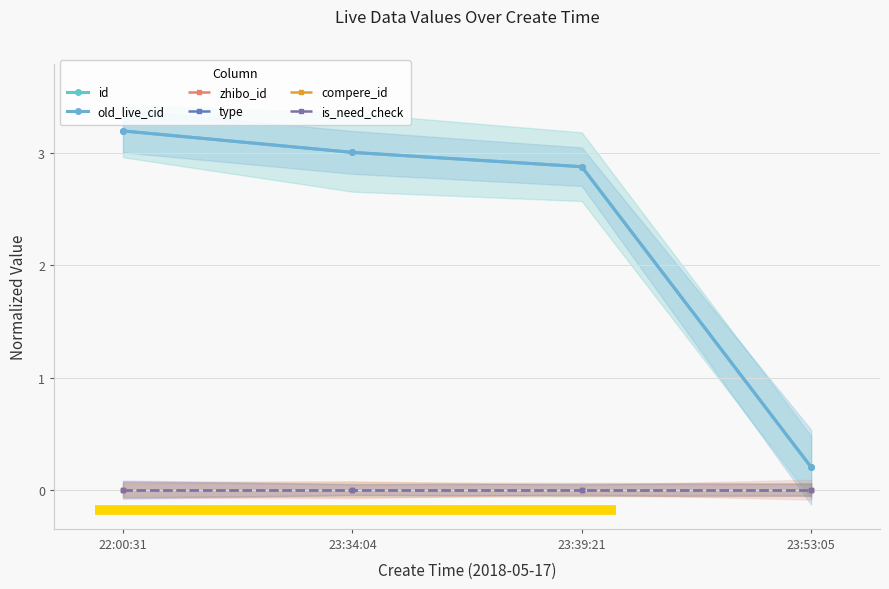

At which label does old_live_cid first exceed 3?

22:00:31